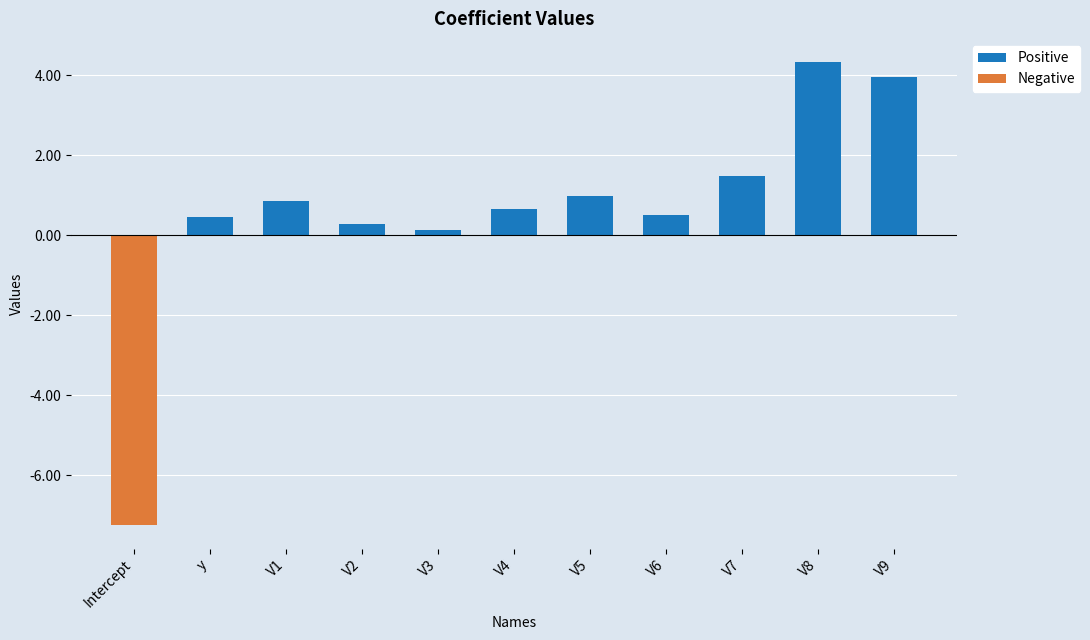

True or false: Positive has a value of 0.5 at y.

True